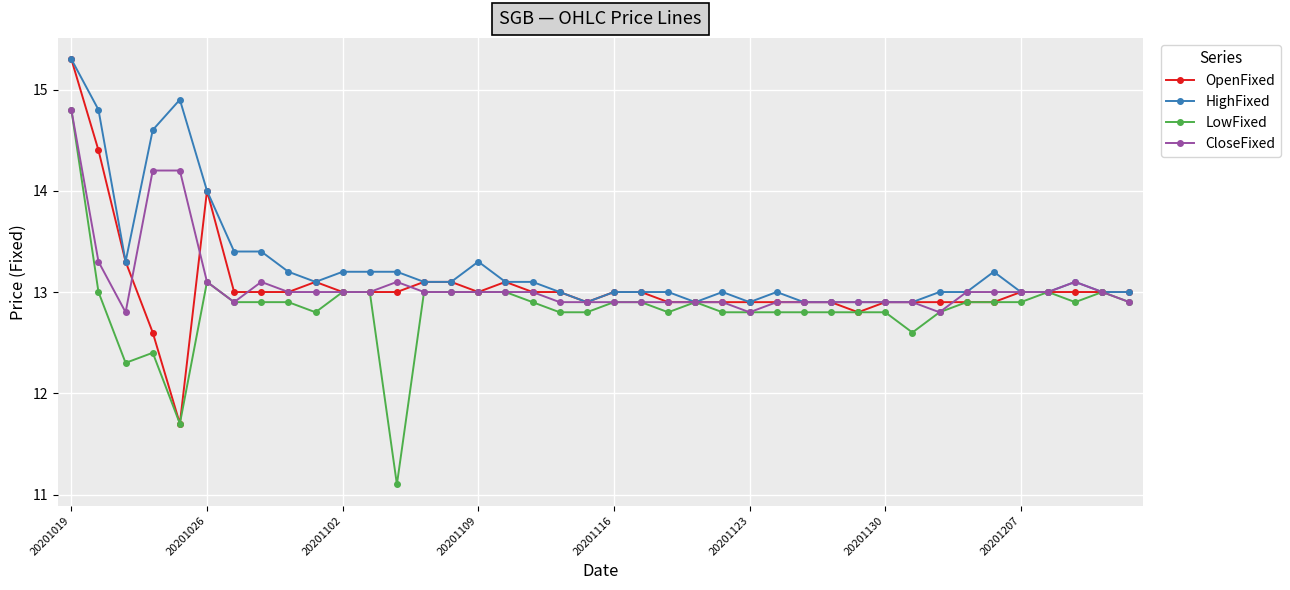

What is the minimum value shown in the chart?

11.1